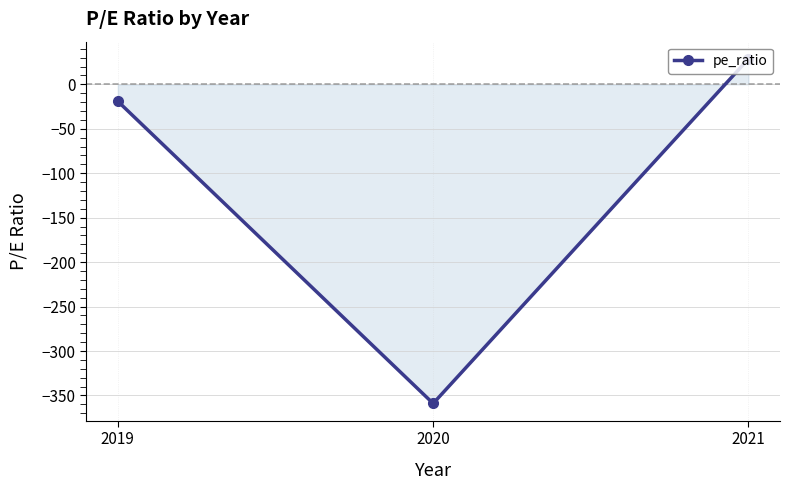

Reading right to left, list all the values displayed in this chart.

28.6	-359.0	-19.1